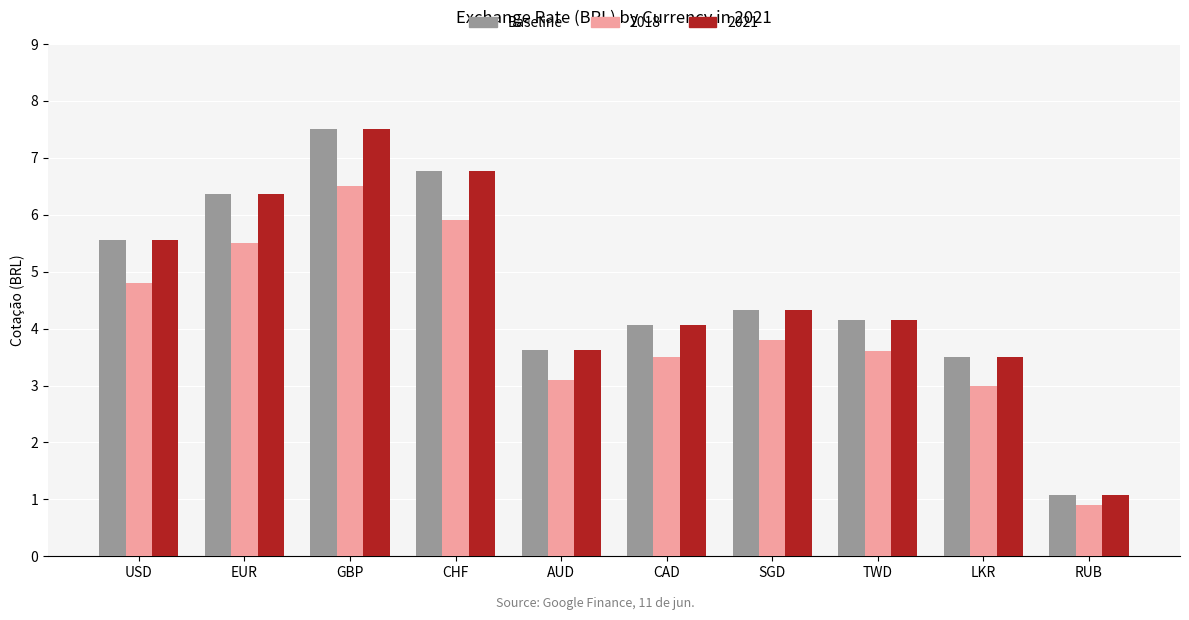

What is the difference between the highest and lowest values at LKR?

0.5